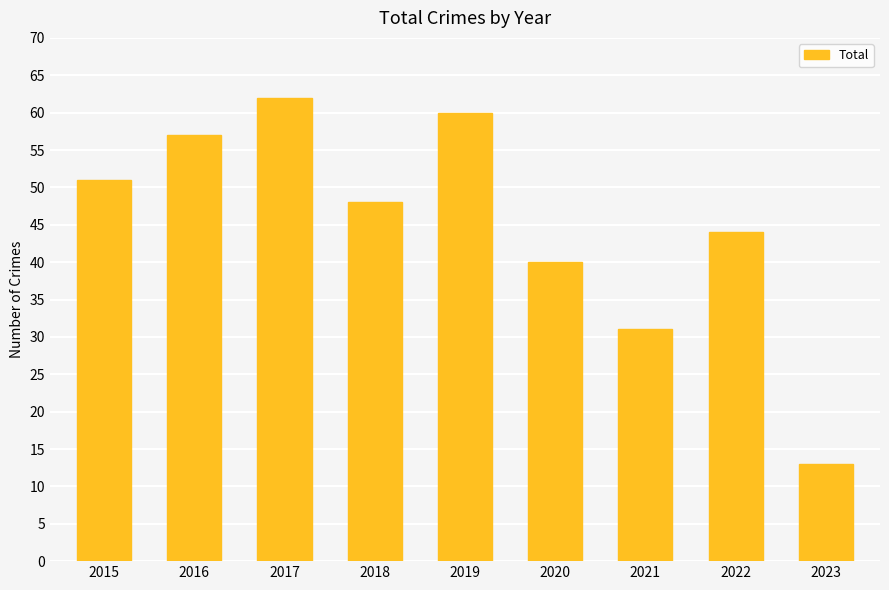

Count the number of categories in the chart.

9